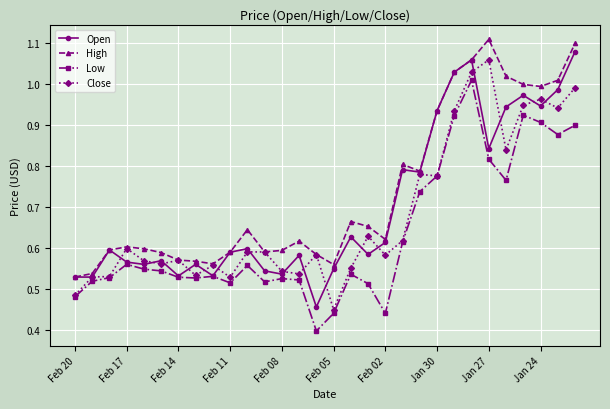

In Close, how many points are lower than both neighbors (excluding endpoints)?

9